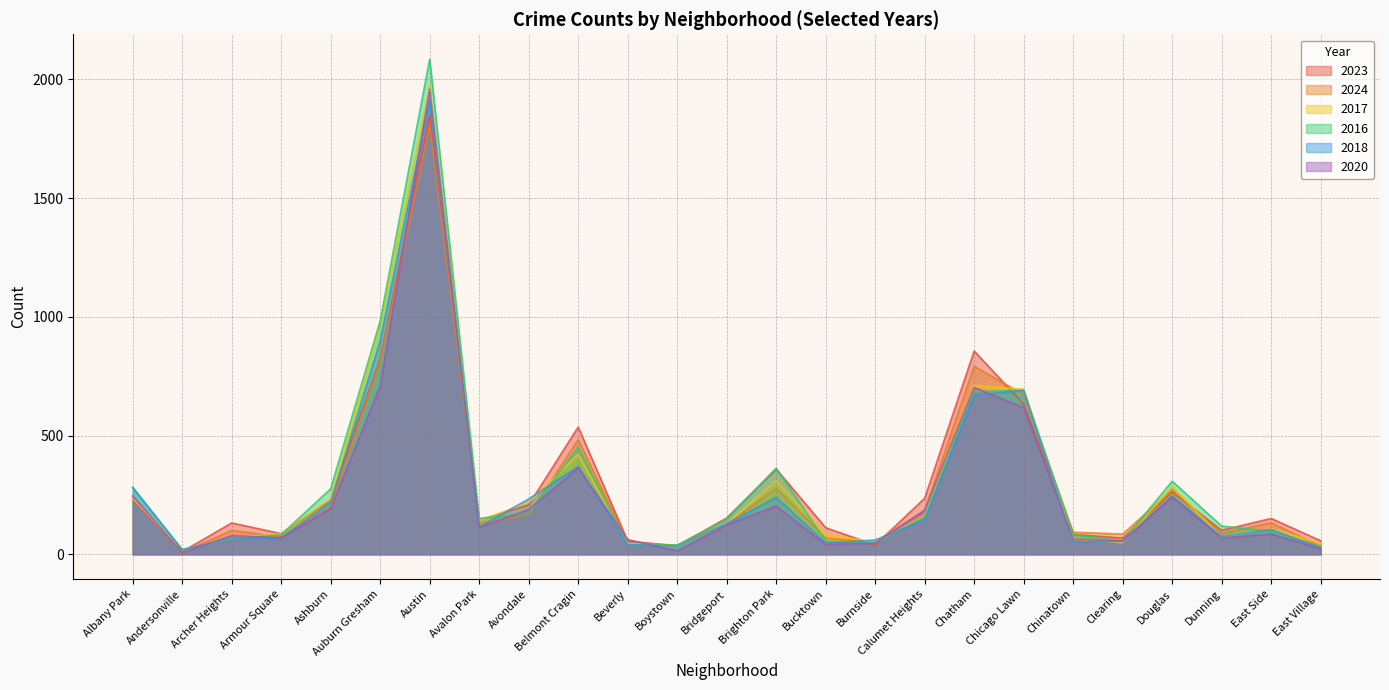

The 2016 series shows 20 at Andersonville. True or false?

True